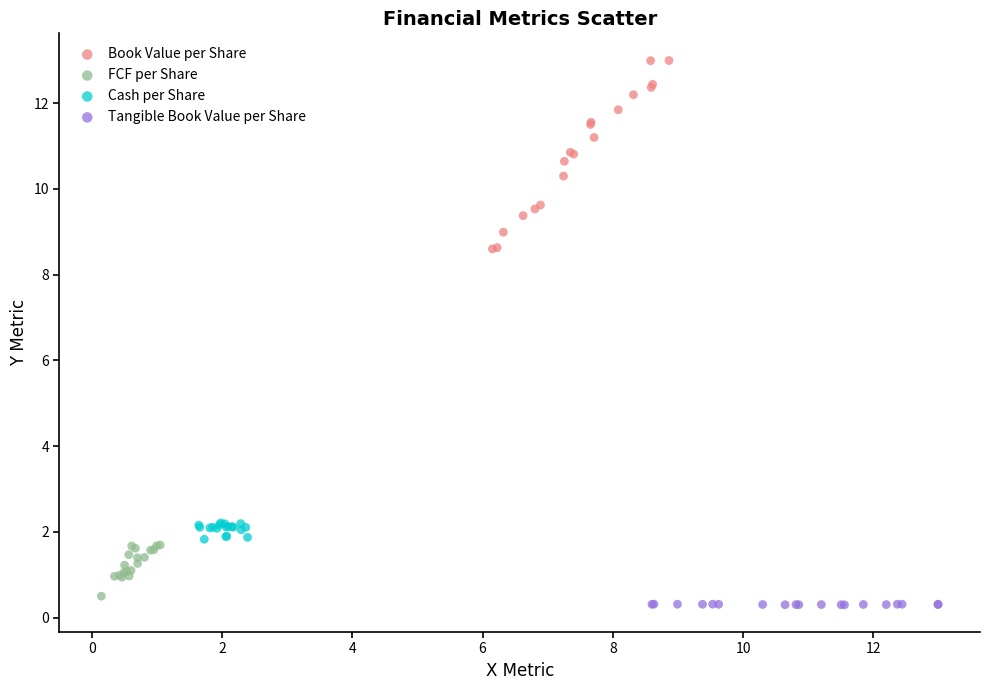

Which series contains the highest Y value?

Book Value per Share